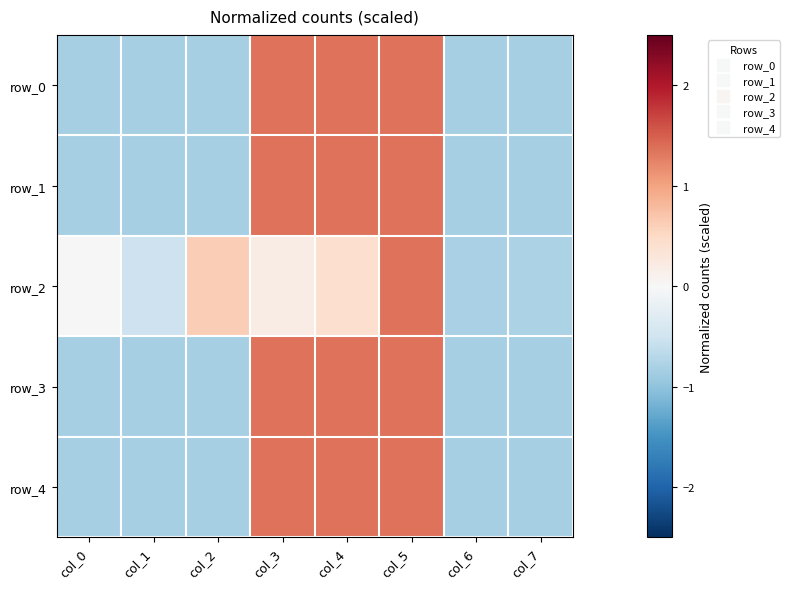

At col_3, list the series in order from smallest to largest.

row_2, row_0, row_1, row_3, row_4